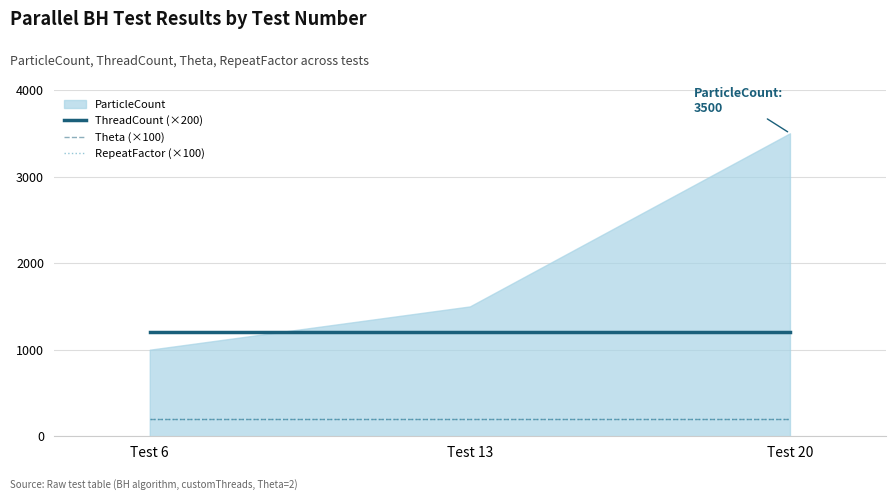

What is the sum of all Theta (×100) values?

600